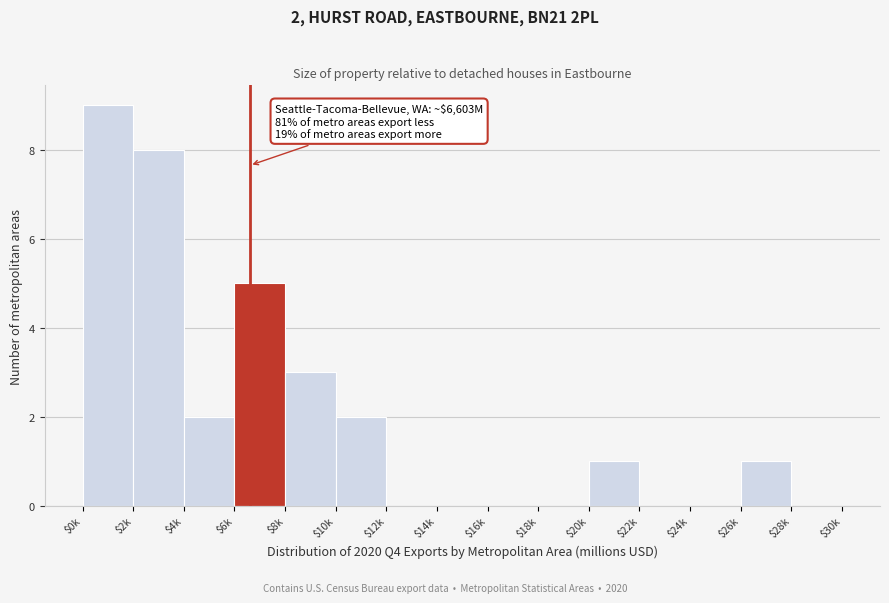

What is the greatest value displayed?

9